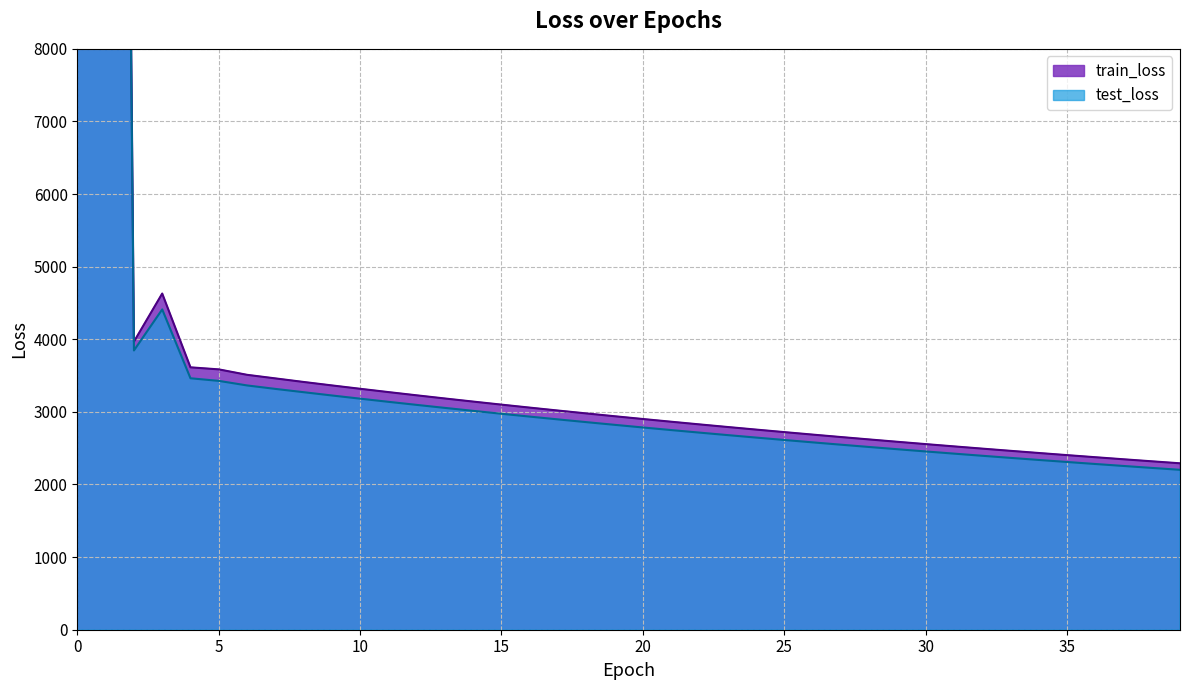

Does the chart display data point markers on the line(s)?

No